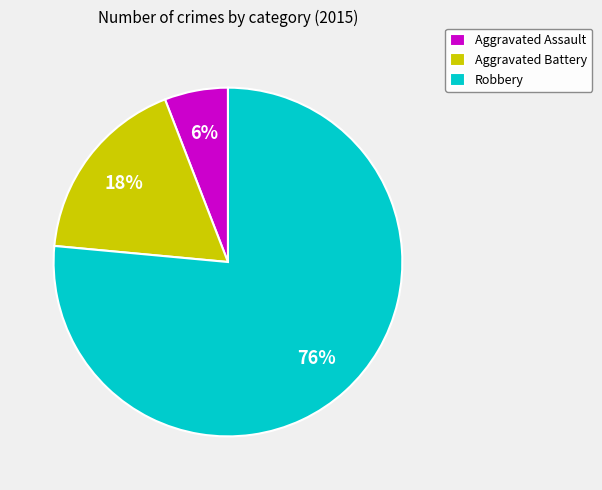

To the nearest percent, what percentage of the pie is Aggravated Battery?

18%